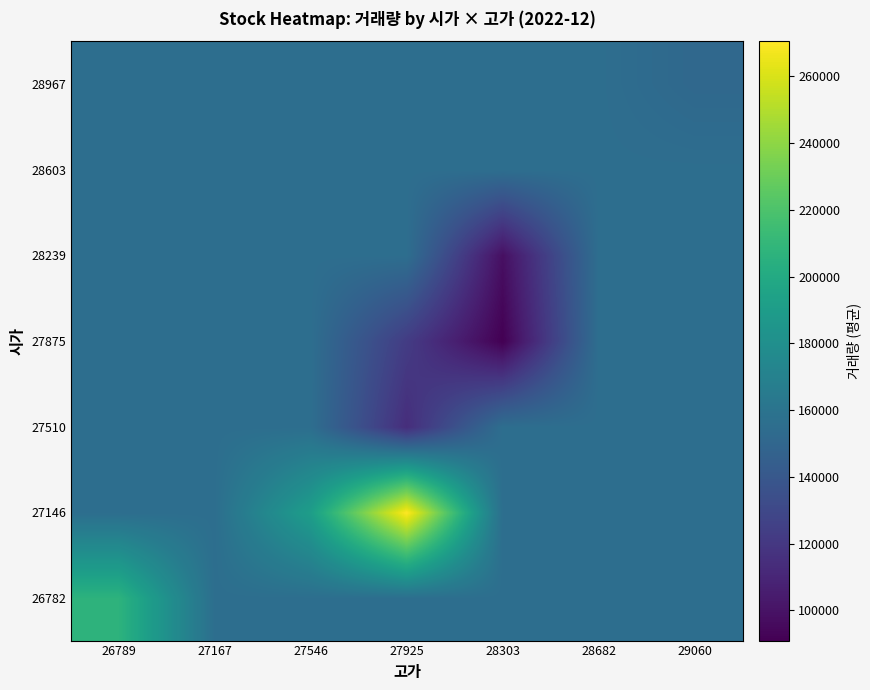

Which has a higher value, 28682 or 28303?

28682